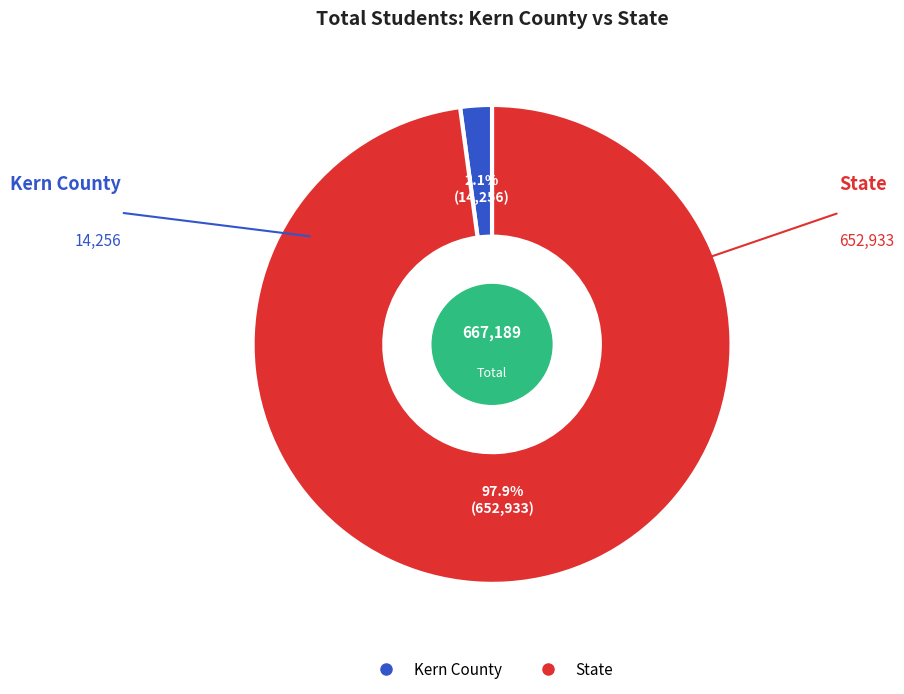

What percentage is NOT represented by Kern County?

97.9%